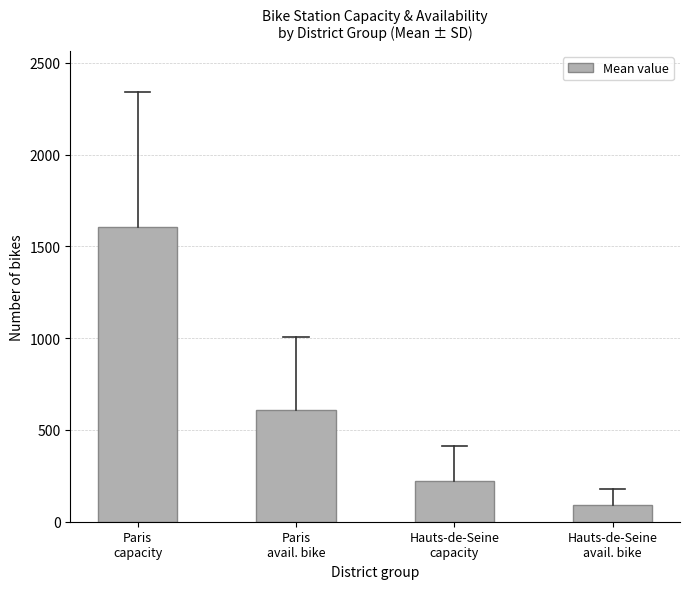

What is the difference between the maximum and minimum values?

1511.1